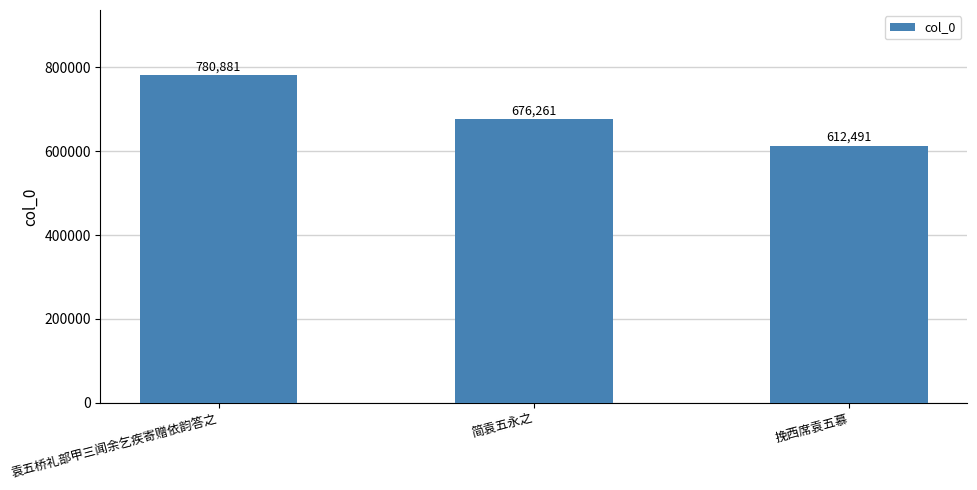

What is the change in value from 袁五桥礼部甲三闻余乞疾寄赠依韵答之 to 简袁五永之?

-104620